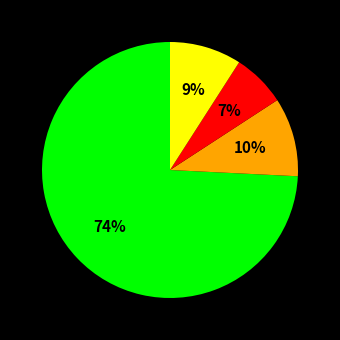

Is there any slice that represents more than half of the pie?

Yes